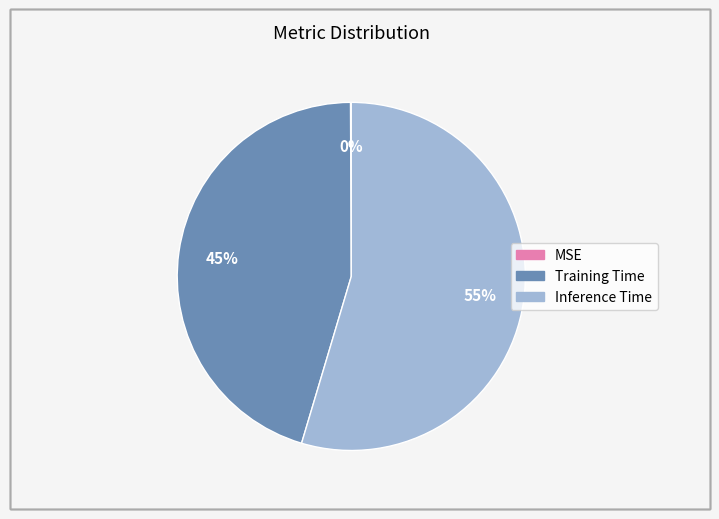

Does Inference Time account for over 50% of the chart?

Yes